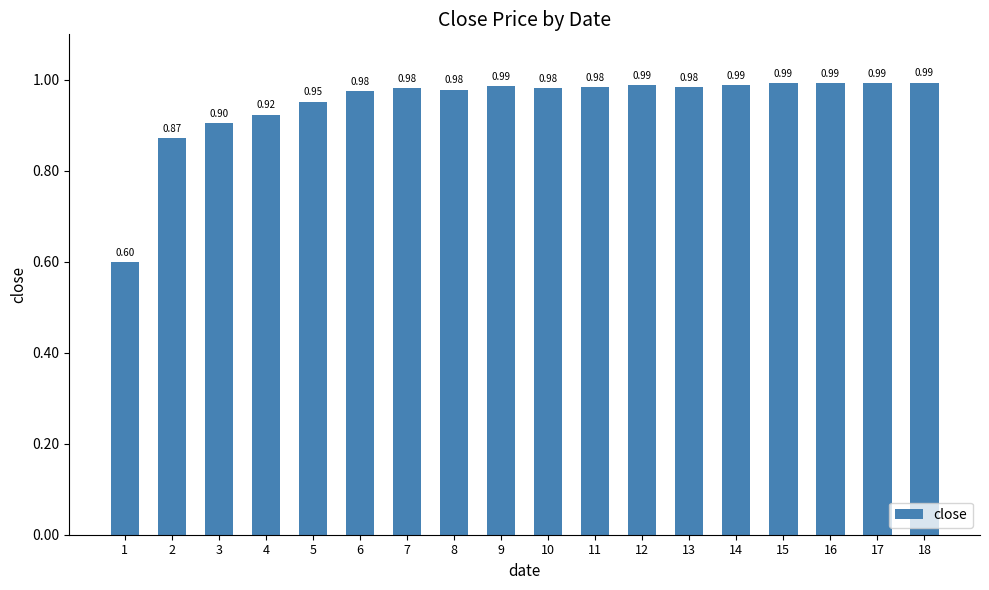

Are the bars horizontal?

No